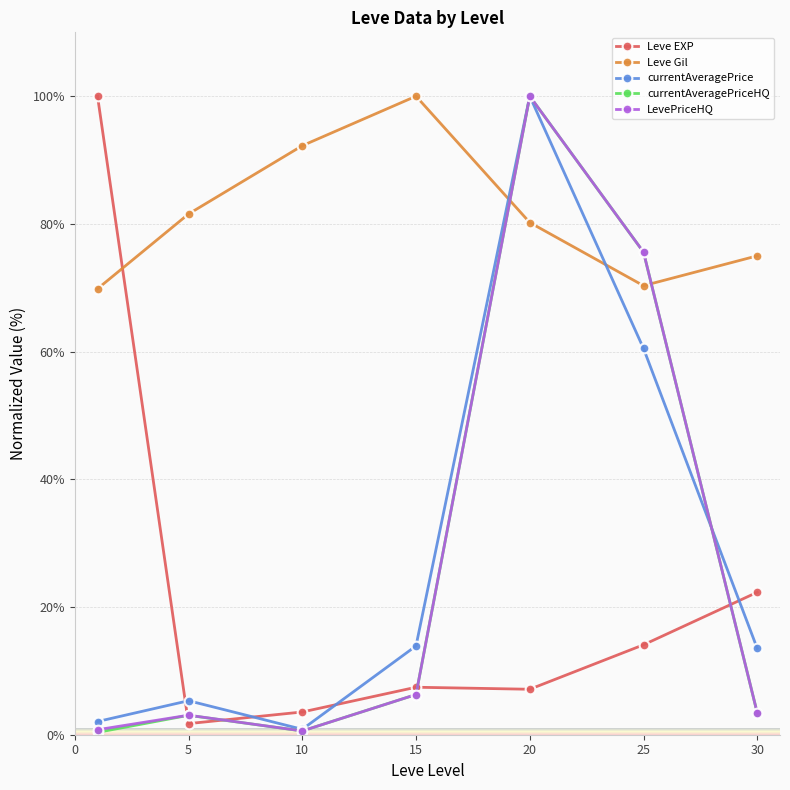

What is the highest value of the Leve EXP series?

100.0